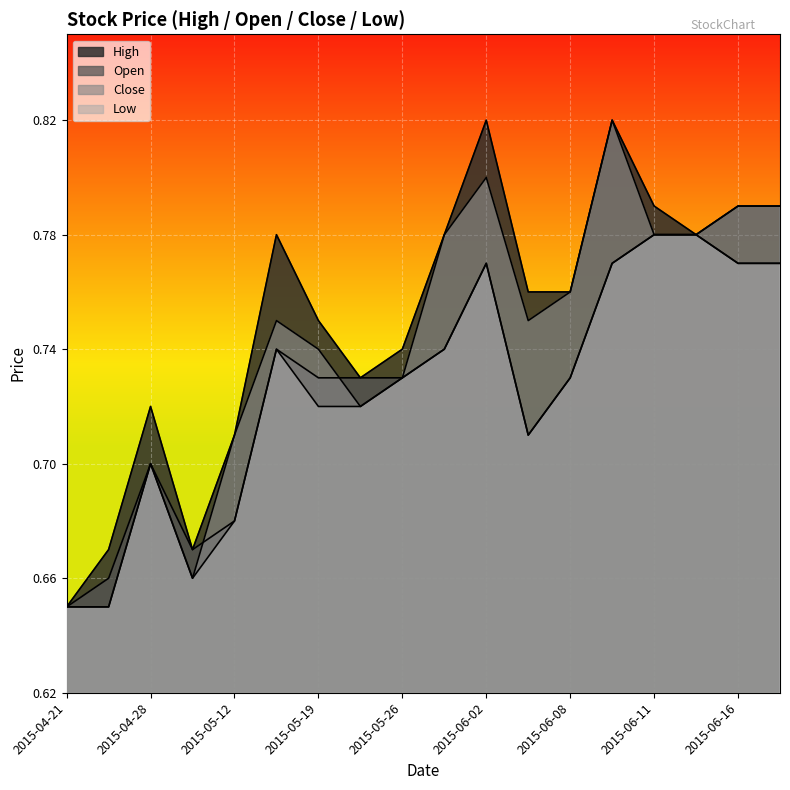

True or false: Low and High intersect in this chart.

False